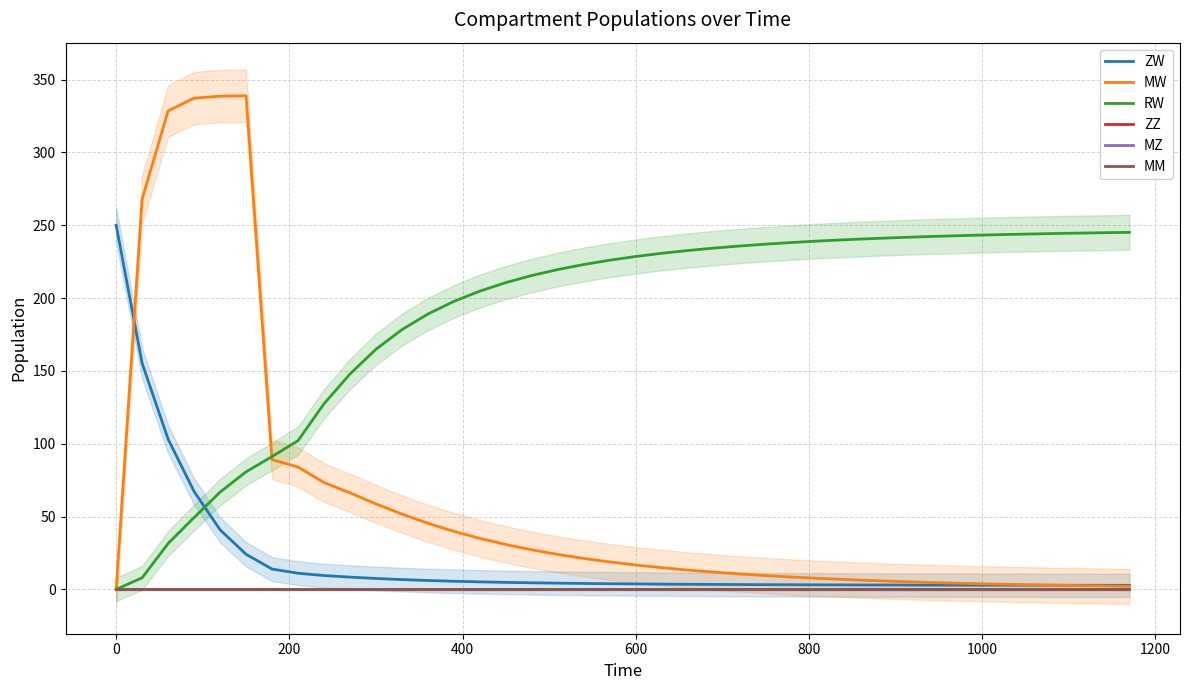

What is the greatest value displayed?

338.9